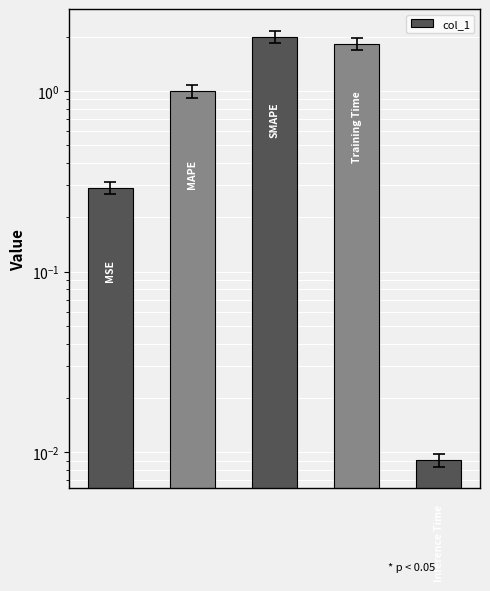

Count the number of data series in this chart.

1